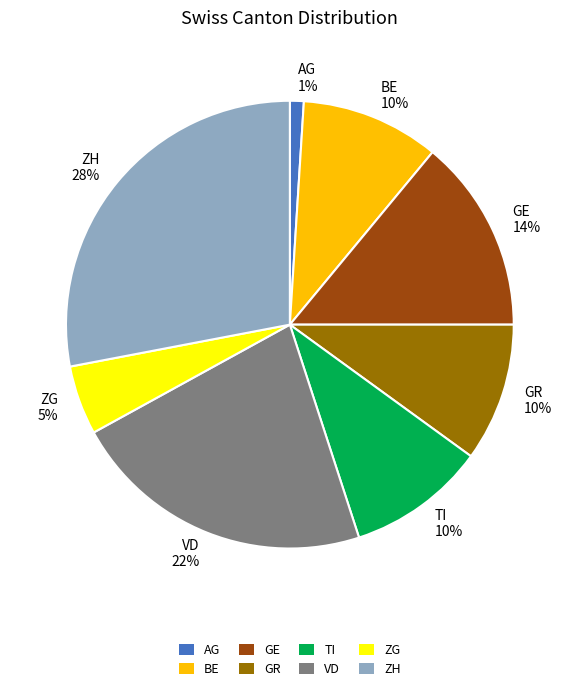

Which has a higher value, GE 14% or AG 1%?

GE 14%